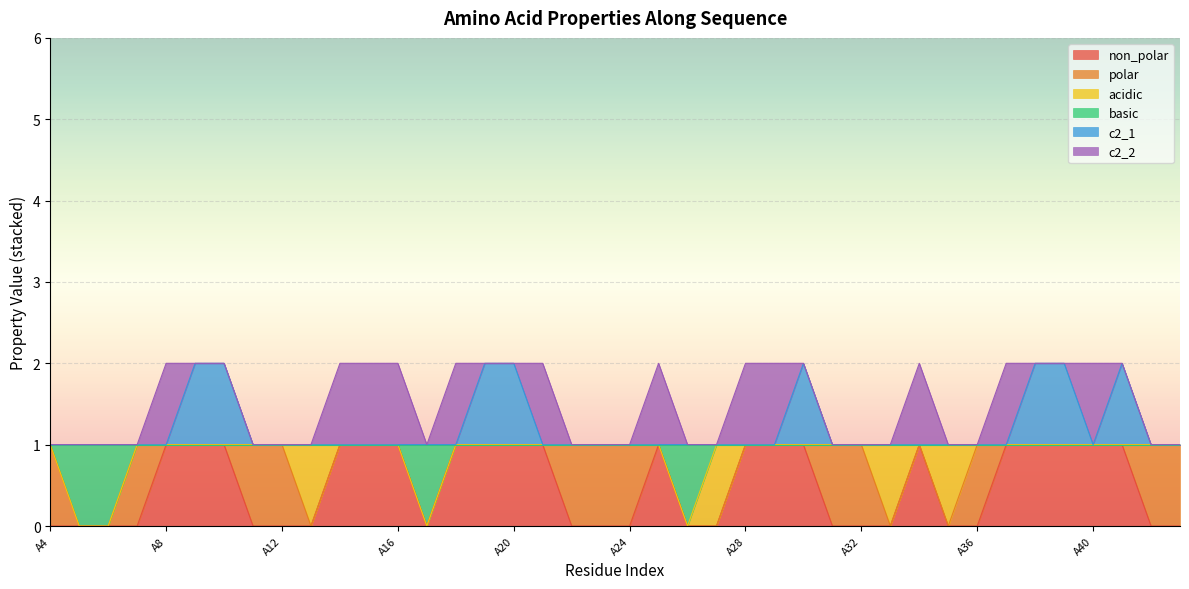

What are all the series names shown in the legend?

non_polar, polar, acidic, basic, c2_1, c2_2